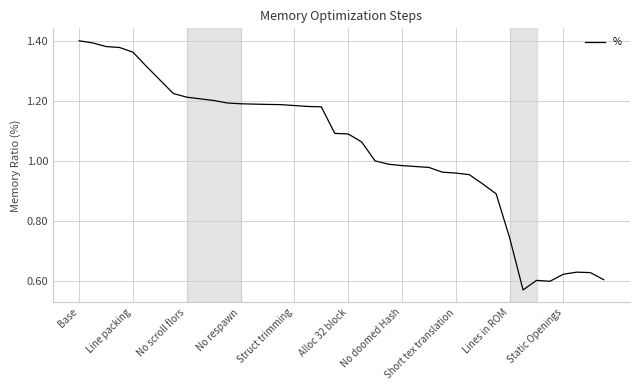

True or false: there are more than 0 points higher than both neighbors.

True